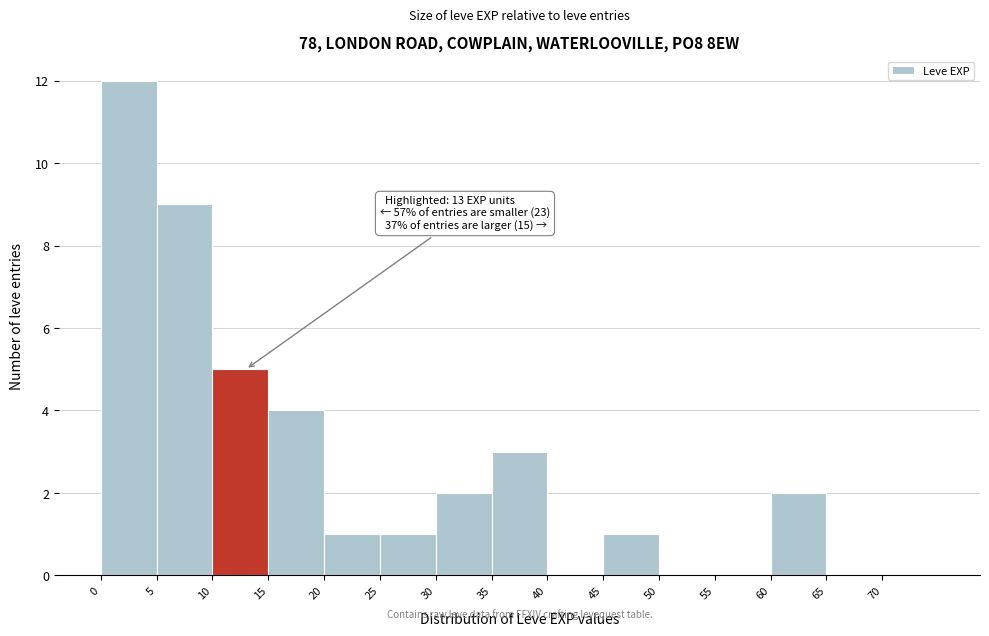

Which range on the x-axis has the tallest bar?

0 to 5